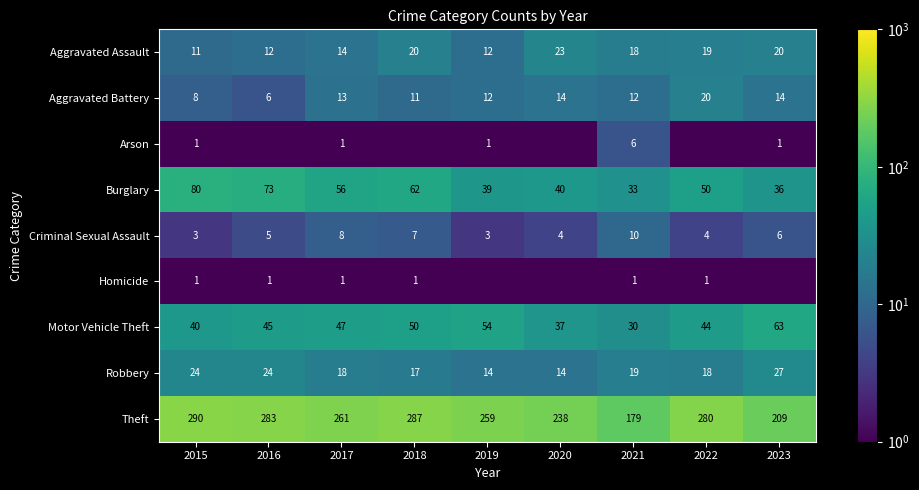

Rank the categories by Burglary value from highest to lowest.

2015, 2016, 2018, 2017, 2022, 2020, 2019, 2023, 2021